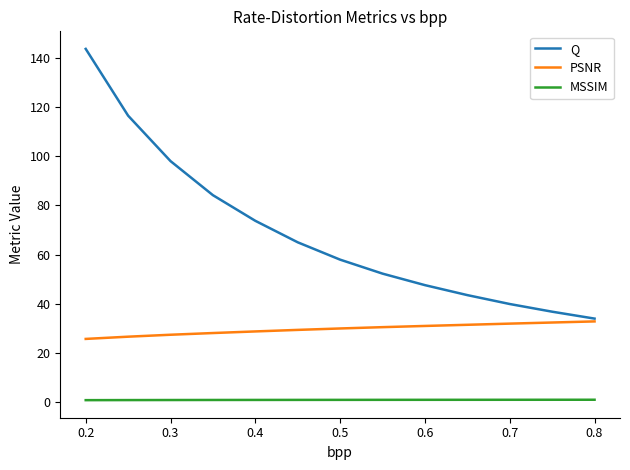

Which series has the widest spread of values?

Q